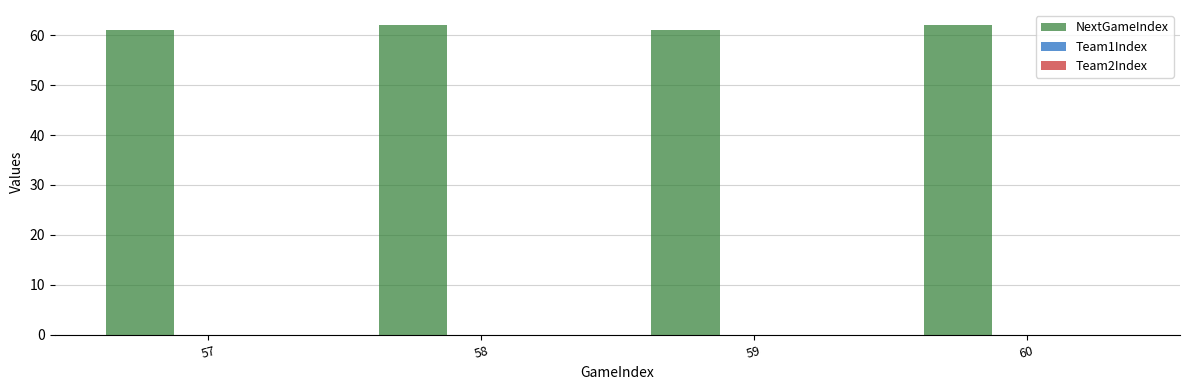

What is the value of the 3rd bar from the left?

61